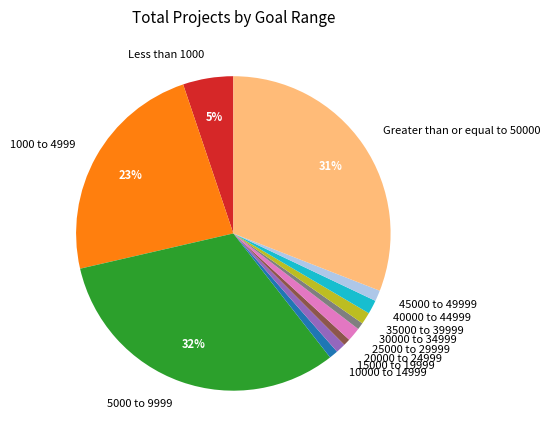

To the nearest percent, what is the difference between the largest and smallest slice percentages?

31%